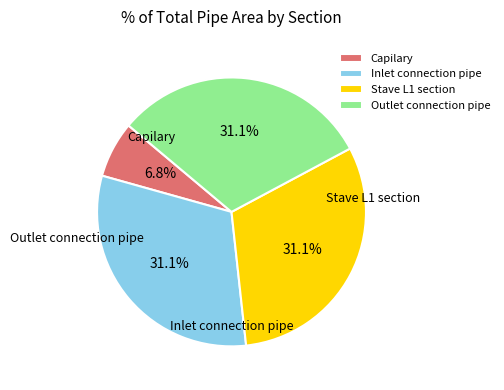

Which category has the biggest portion of the pie?

Inlet connection pipe